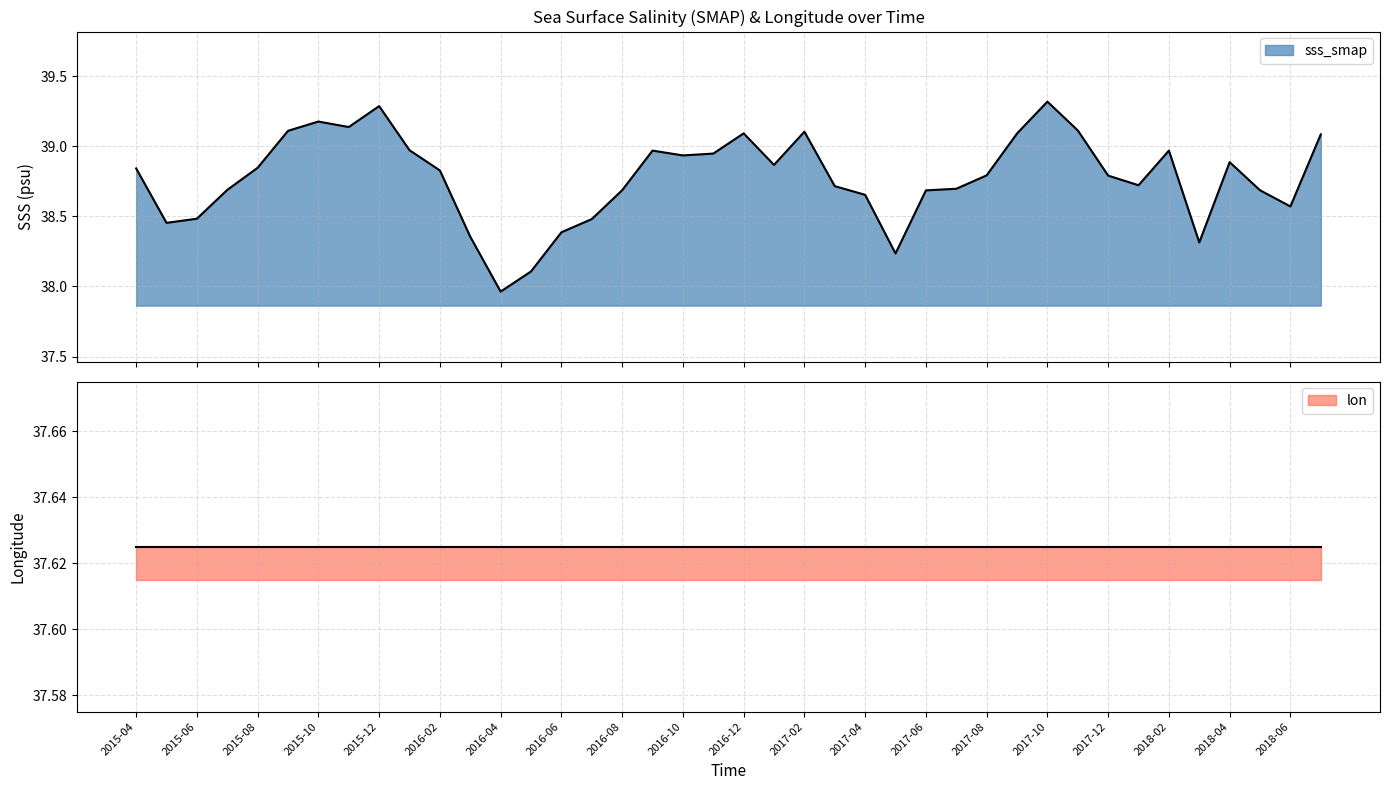

At which label is the value closest to 38?

2016-04